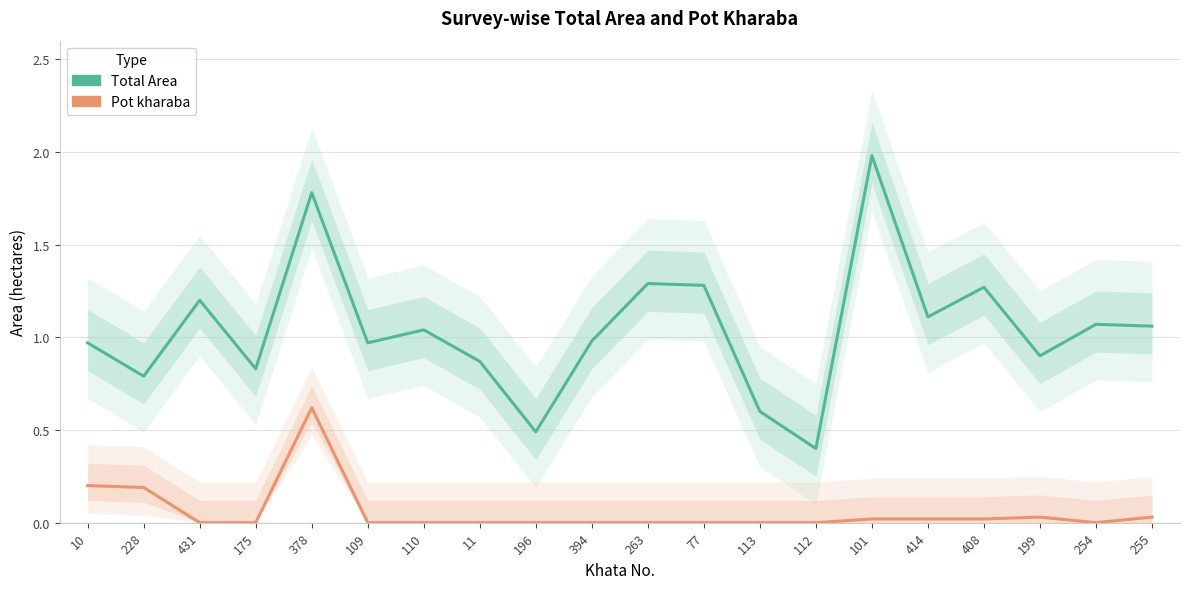

What is the difference between the maximum and second lowest values in the Total Area series?

1.5